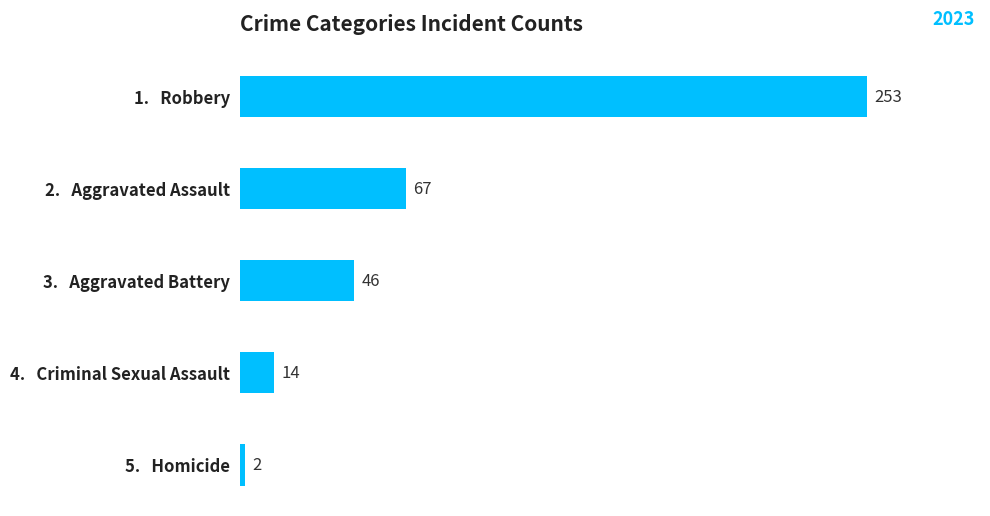

What is the smallest value displayed?

2